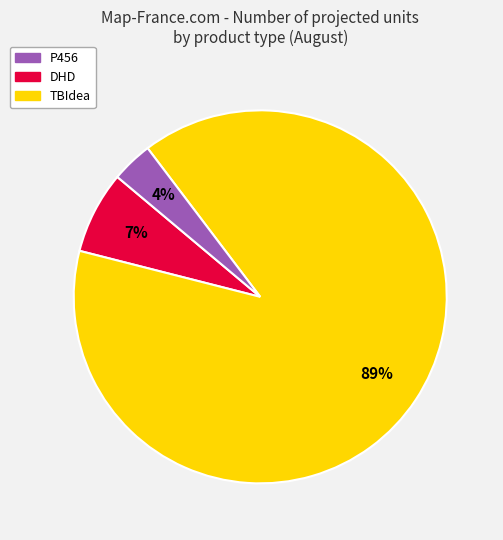

Between DHD and TBIdea, which is larger?

DHD